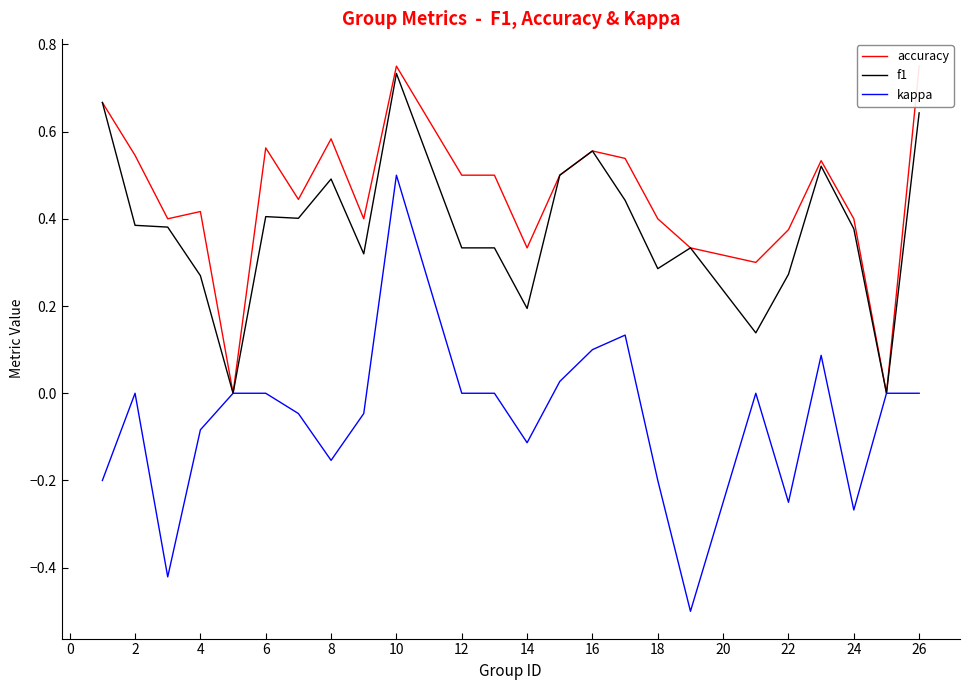

The value of f1 at 14 is 0.1. True or false?

False